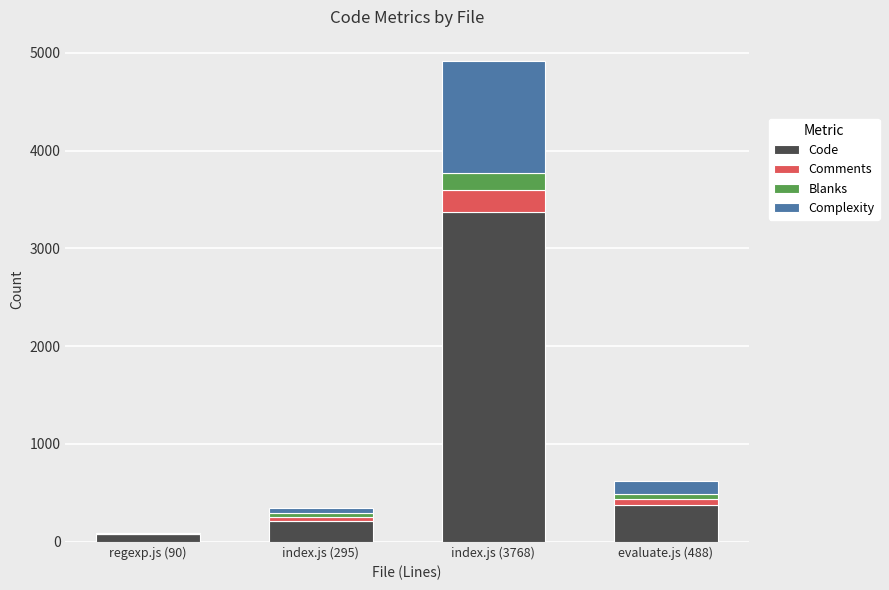

What is the maximum value for Code?

3368